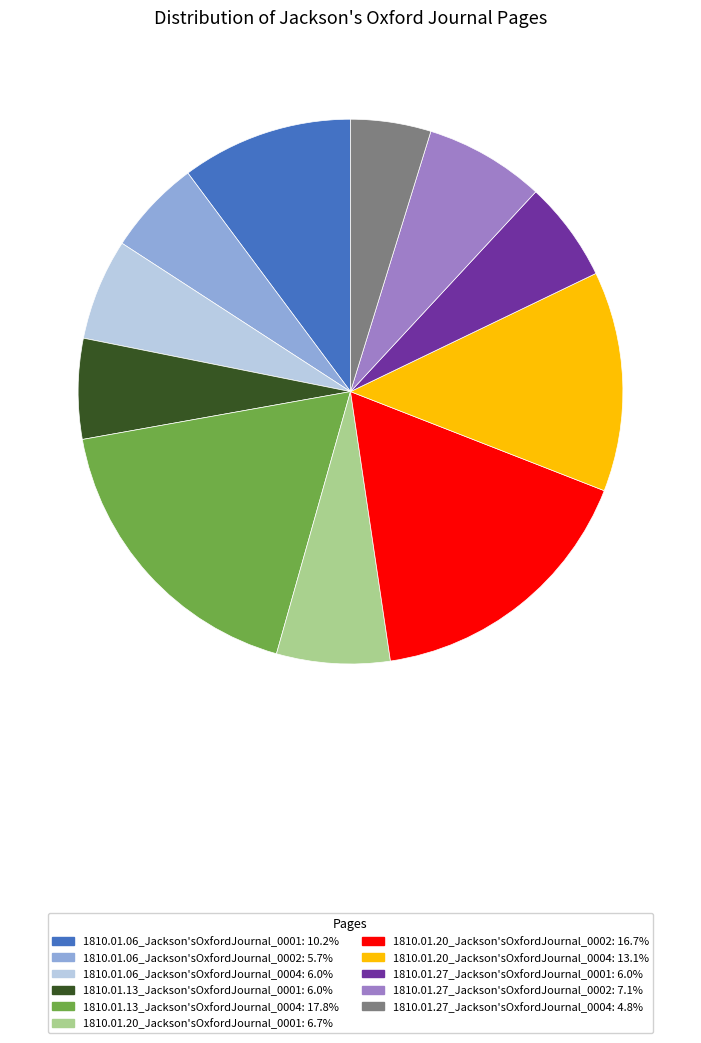

Which slice is the smallest?

1810.01.27_Jackson'sOxfordJournal_0004